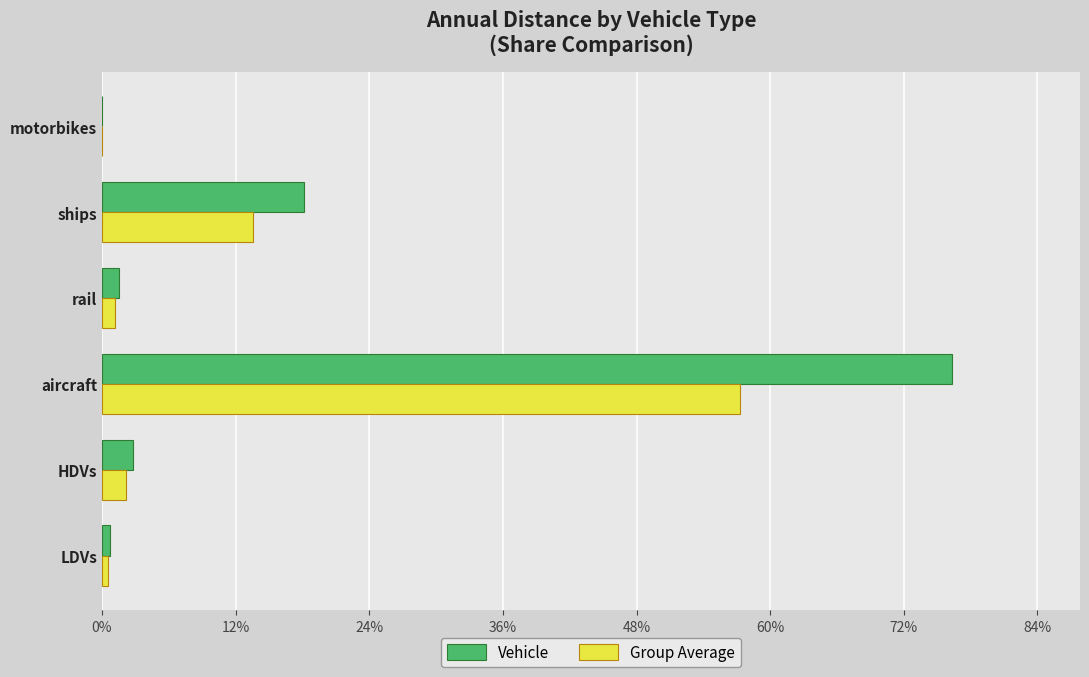

The value of Vehicle at ships is 29.1. True or false?

False